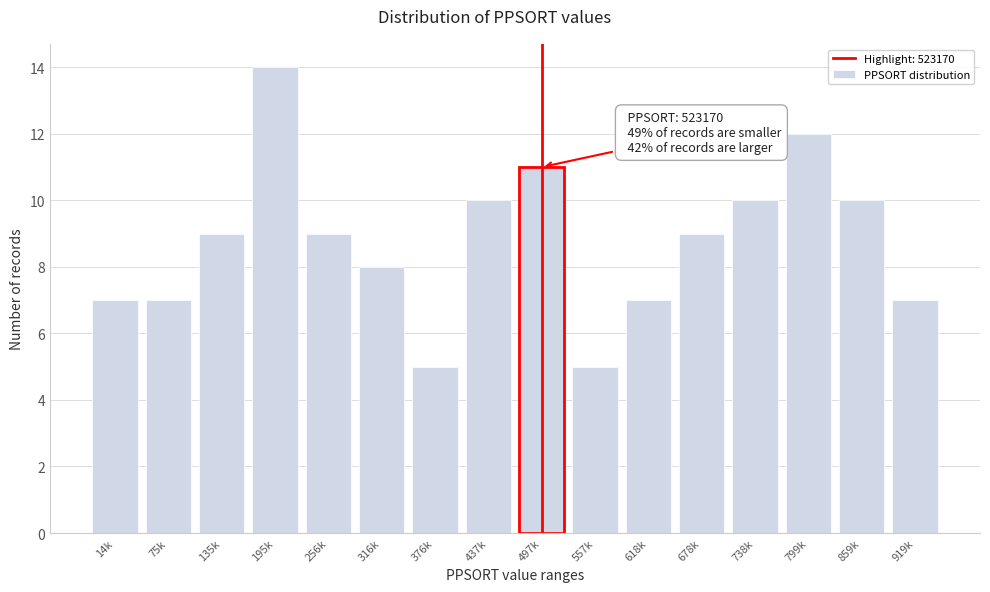

Reading left to right, list all the values displayed in this chart.

7	7	9	14	9	8	5	10	11	5	7	9	10	12	10	7